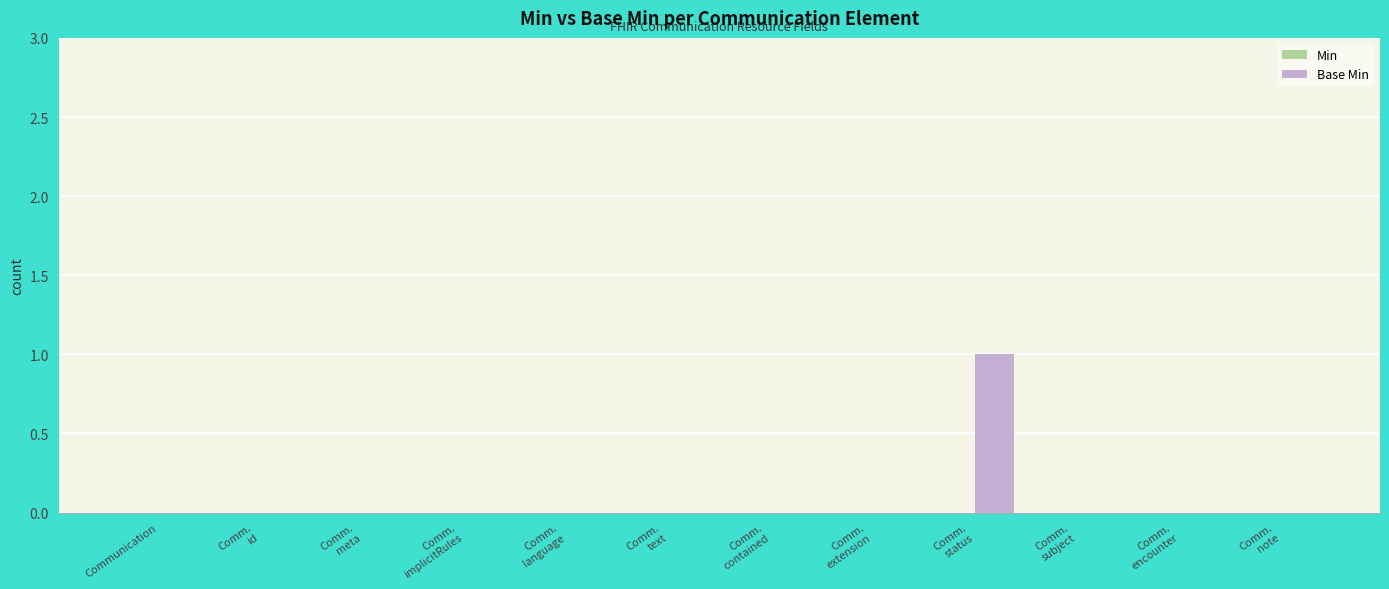

How many series are shown in this chart?

1